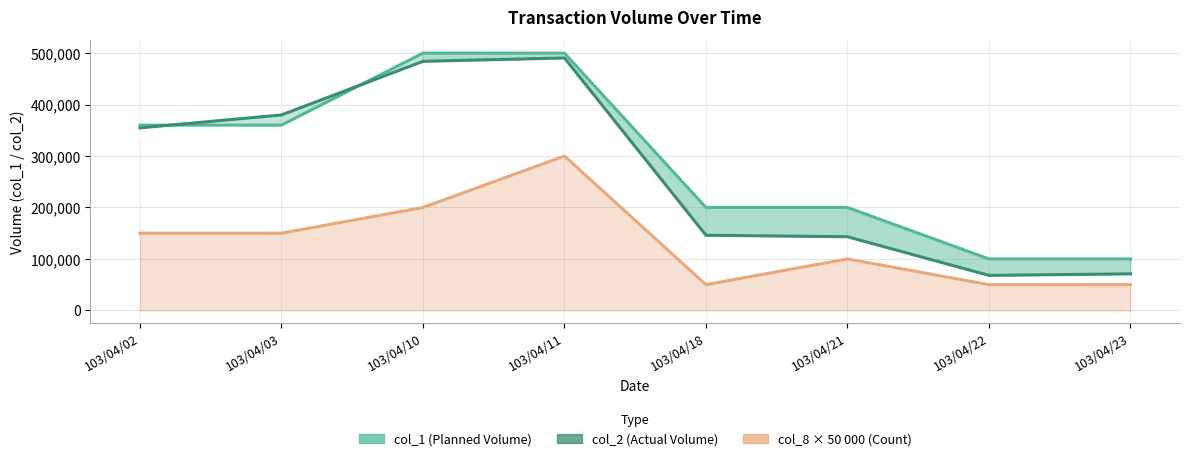

Reading left to right, transcribe all the data shown in this chart.

col_1 (Planned Volume): 360000	360000	500000	500000	200000	200000	100000	100000
col_2 (Actual Volume): 354620	379780	484000	490480	146000	143080	68000	71000
col_8 × 50 000 (Transaction Count): 150000	150000	200000	300000	50000	100000	50000	50000